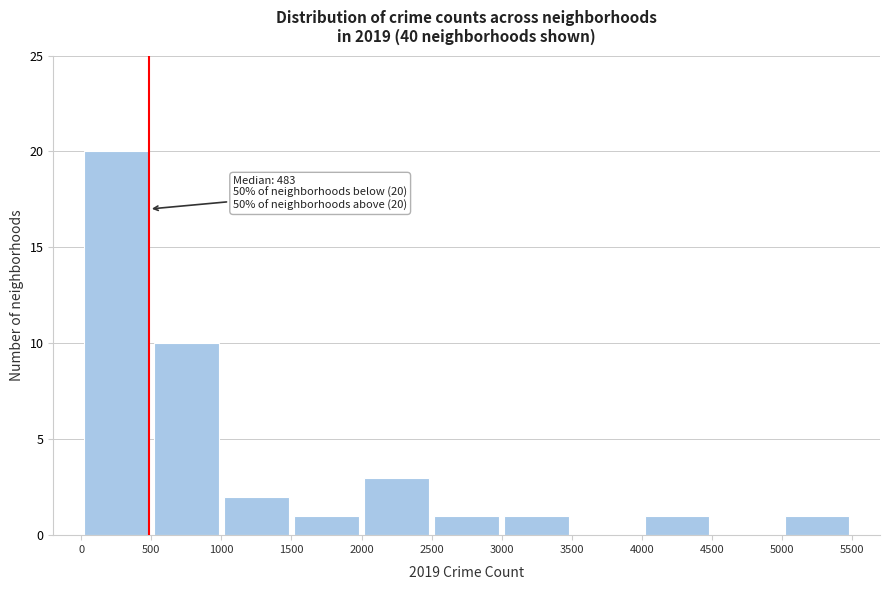

Over which range of the x-axis is the bar tallest?

0 to 500